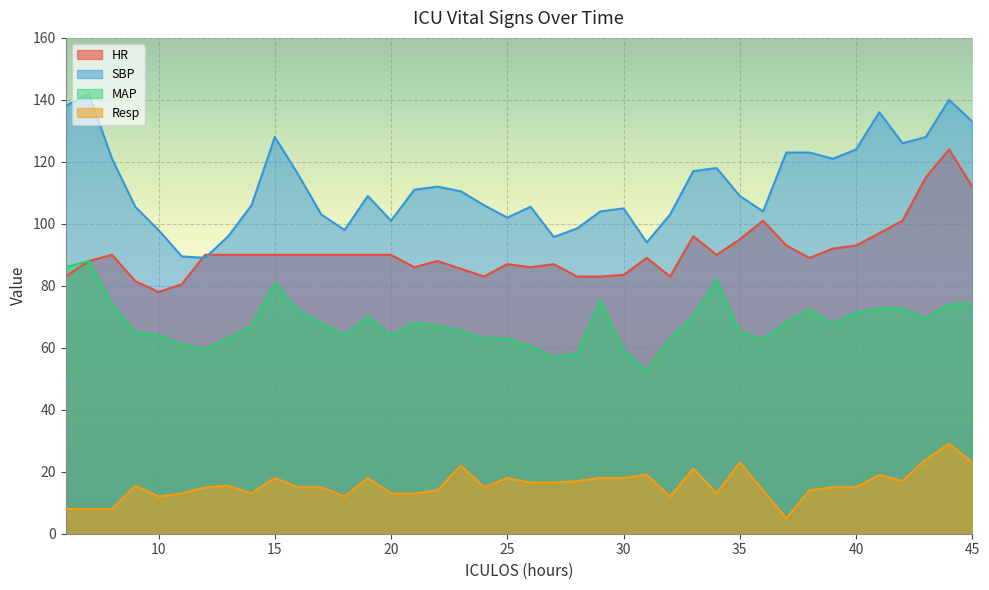

In SBP, how many points are higher than both neighbors (excluding endpoints)?

9